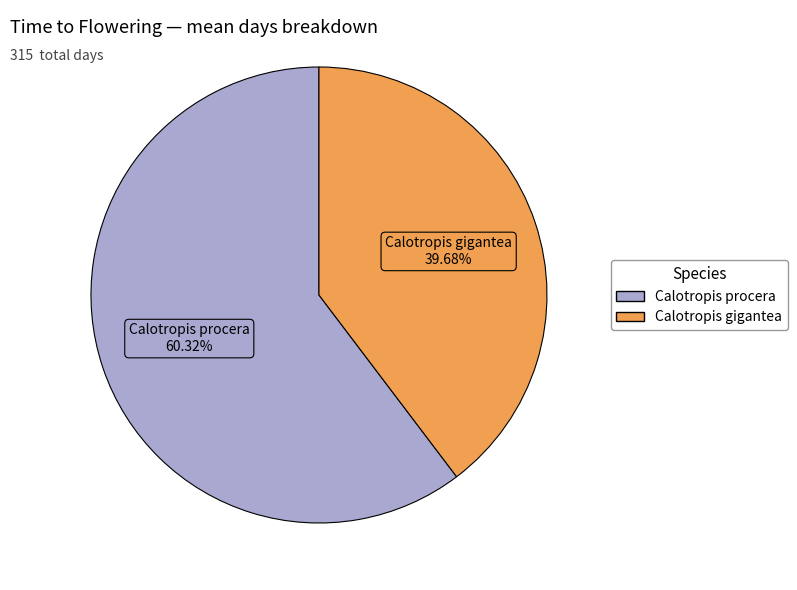

Which category accounts for the majority?

Calotropis procera